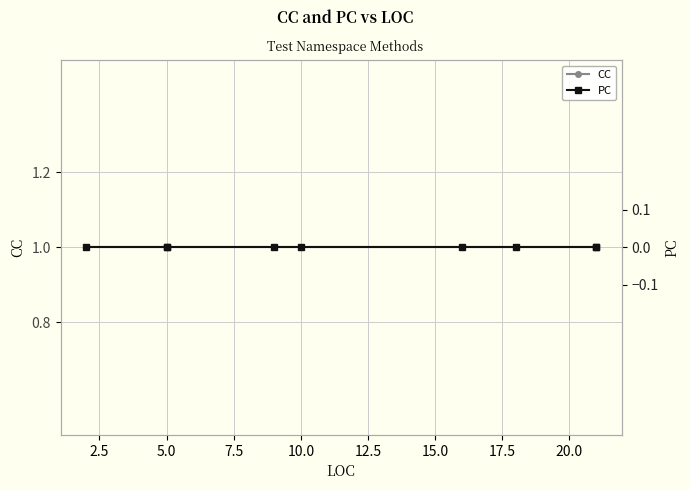

Count the number of data series in this chart.

2